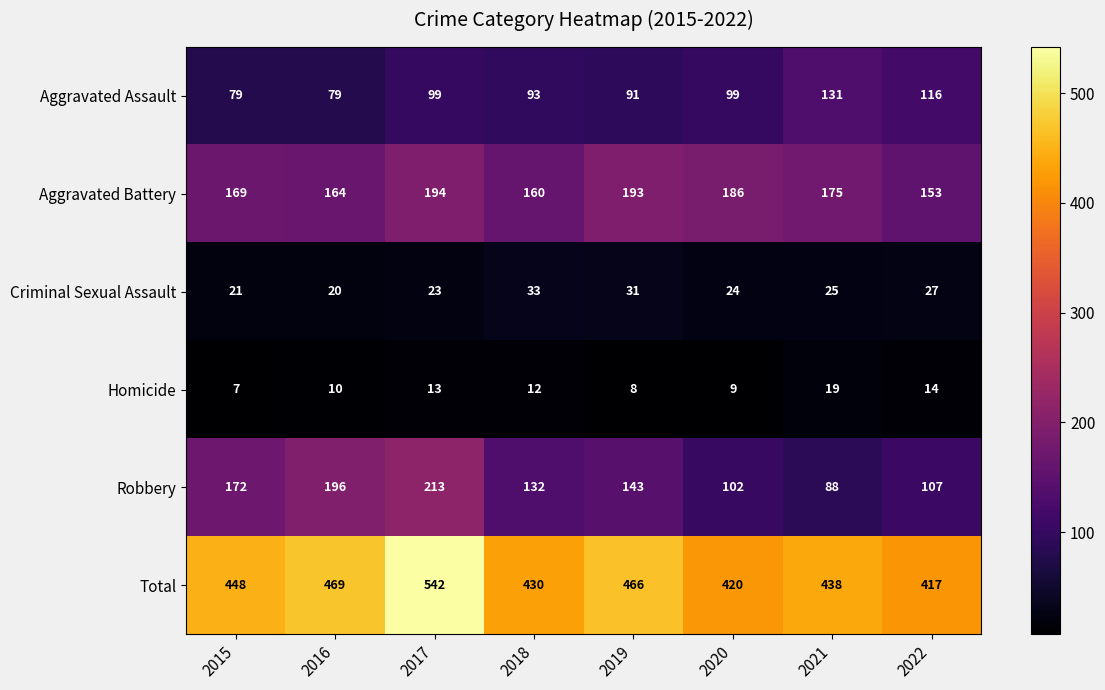

Which series has the largest total across all categories?

Total